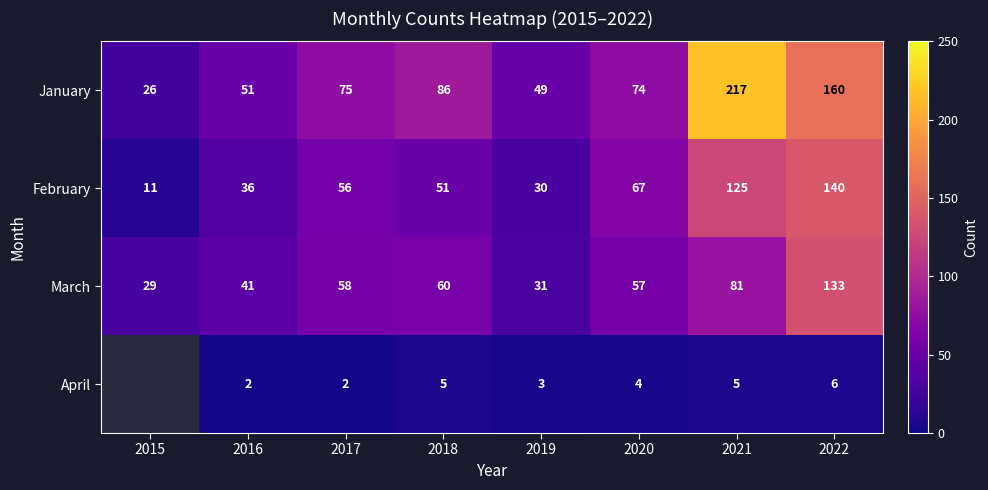

What is the sum of the January values at 2020 and 2018?

160